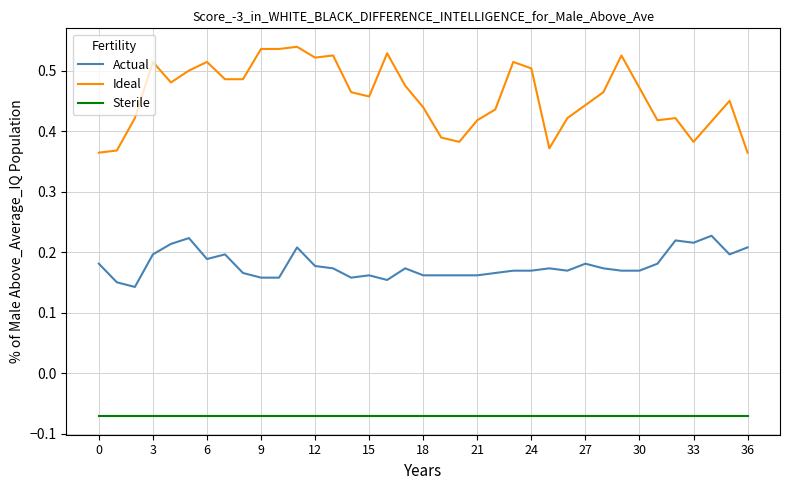

True or false: Ideal and Actual intersect in this chart.

False